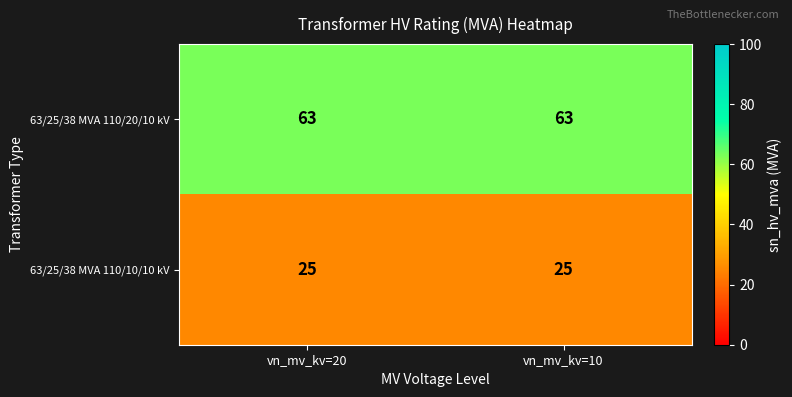

Reading left to right, transcribe all the data shown in this chart.

63/25/38 MVA 110/20/10 kV: 63	63
63/25/38 MVA 110/10/10 kV: 25	25